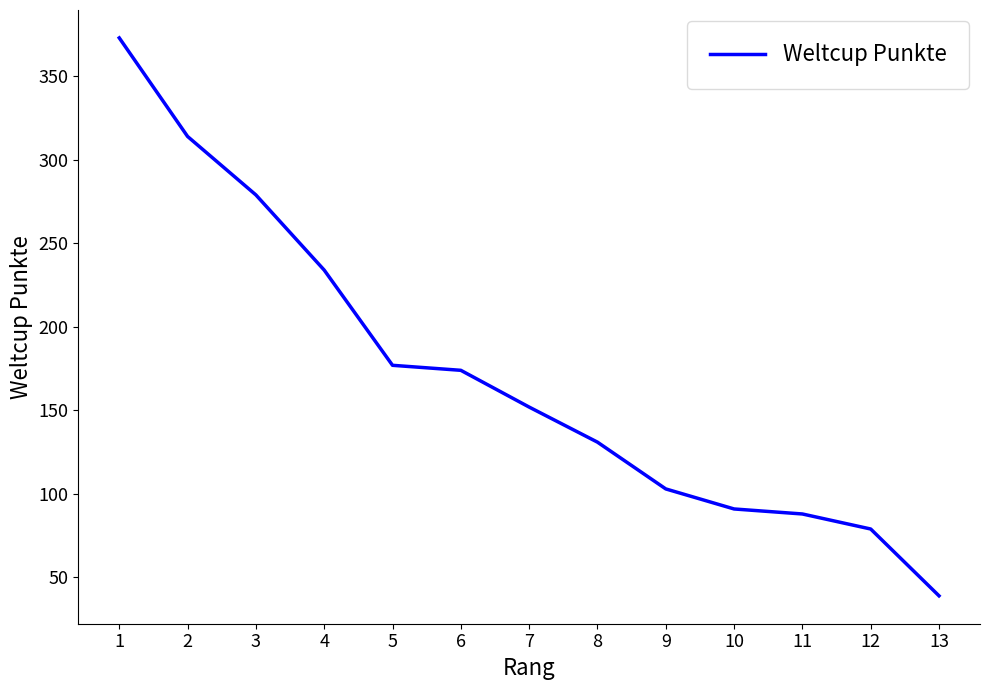

What is the sum of the values at 2 and 4?

548